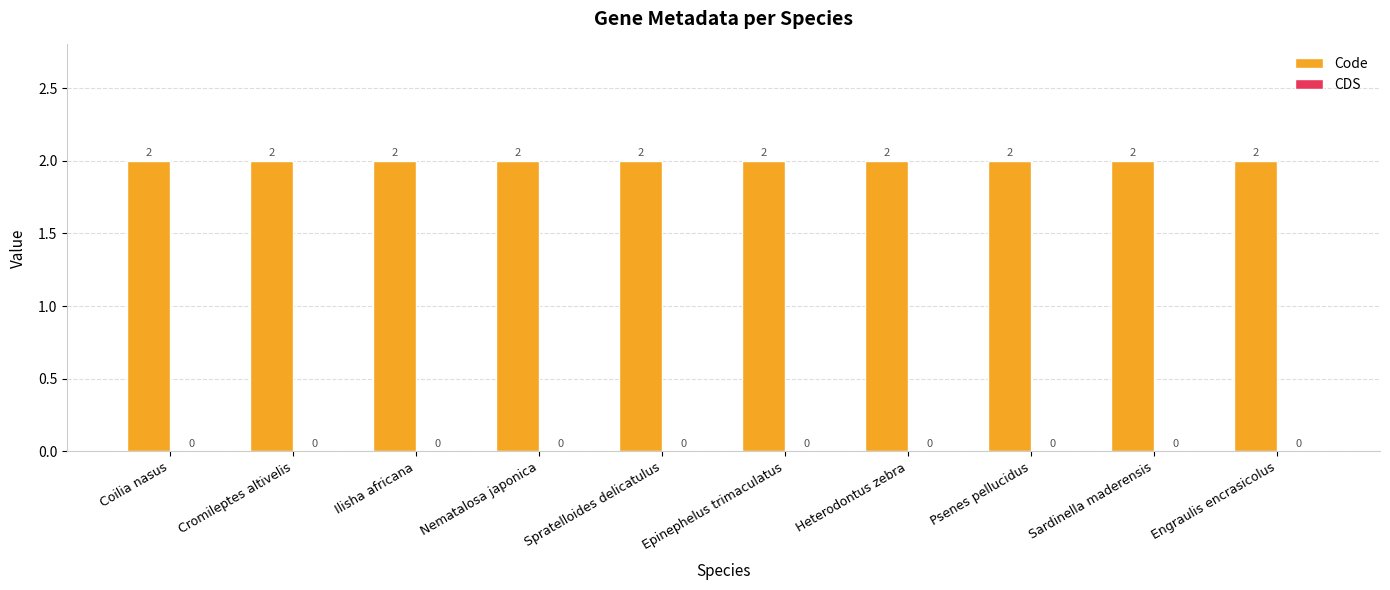

True or false: CDS has a value of 0 at Ilisha africana.

True